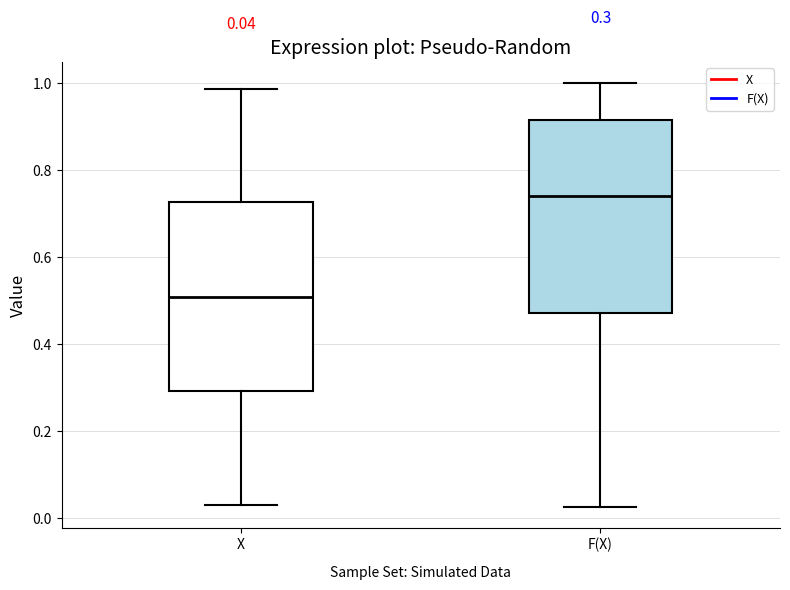

Which box's median line is the lowest?

X